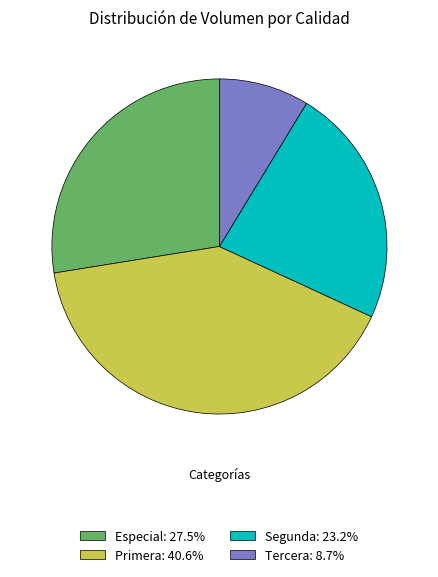

What is the ratio of the value at Especial: 27.5% to the value at Primera: 40.6%?

0.7